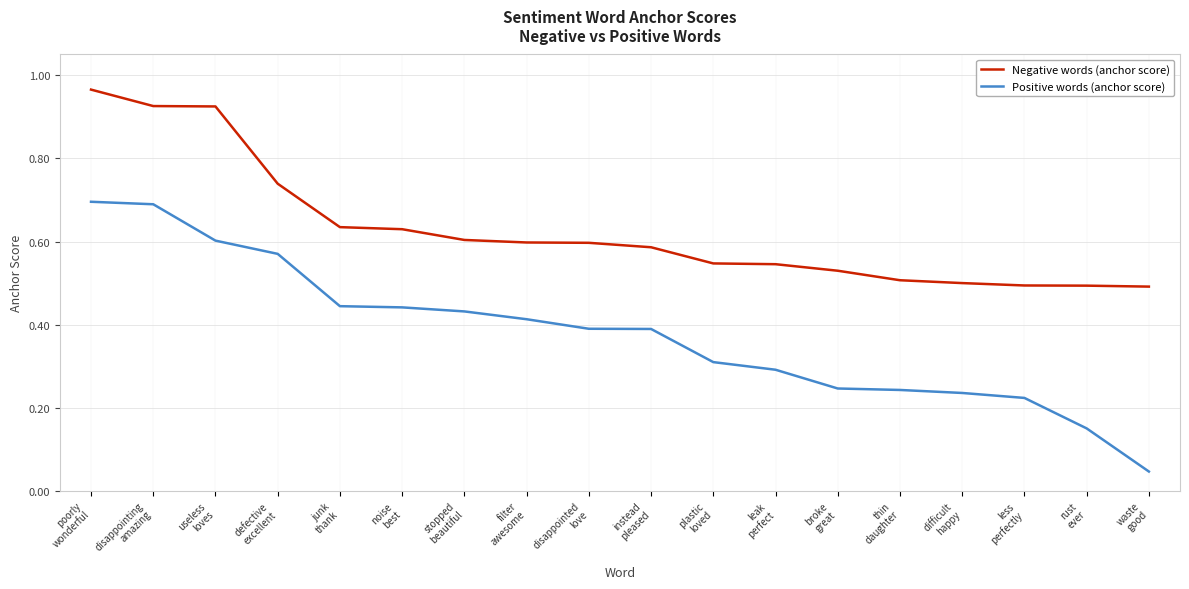

What is the spread (max minus min) of values at useless
loves?

0.3